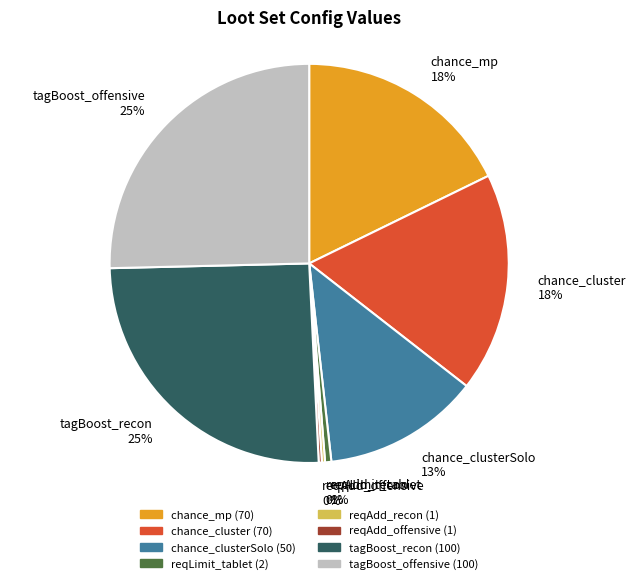

Is the sum of tagBoost_offensive 25% and reqLimit_tablet 1% greater than half?

No